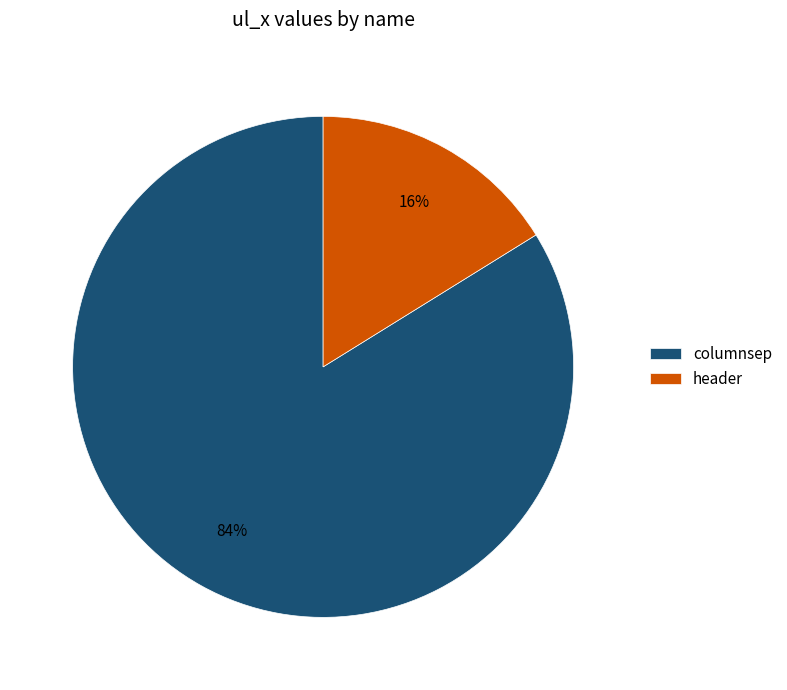

What is the smallest slice in the pie chart?

header